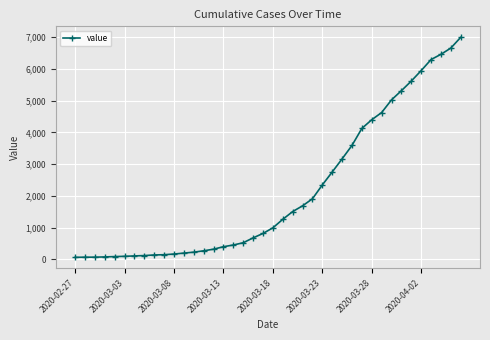

What is the maximum value shown in the chart?

6995